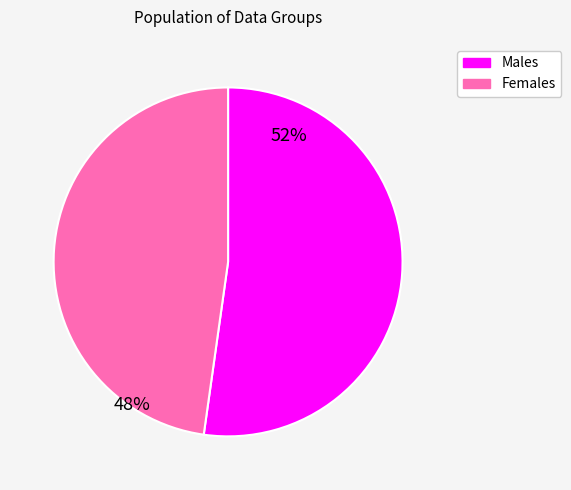

Count the number of slices in the pie.

2